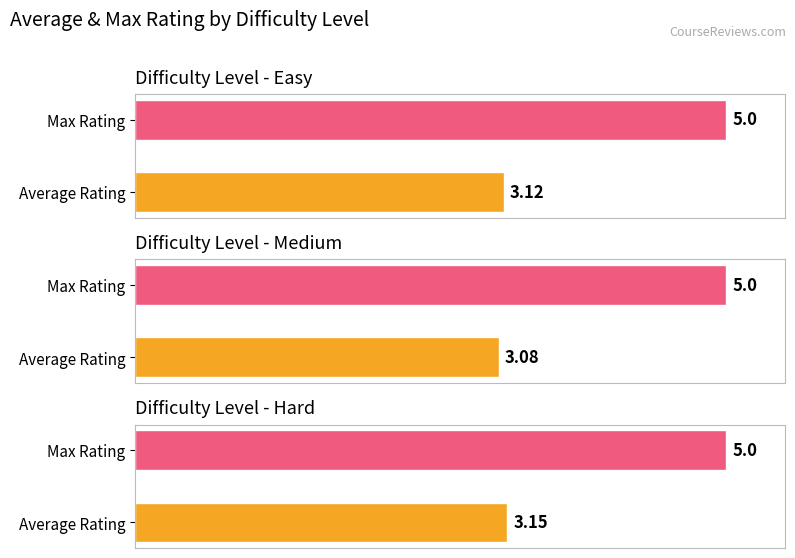

Reading left to right, extract all data points from this chart.

Average Rating: Easy=3.1	Medium=3.1	Hard=3.1
Max Rating: Easy=5.0	Medium=5.0	Hard=5.0